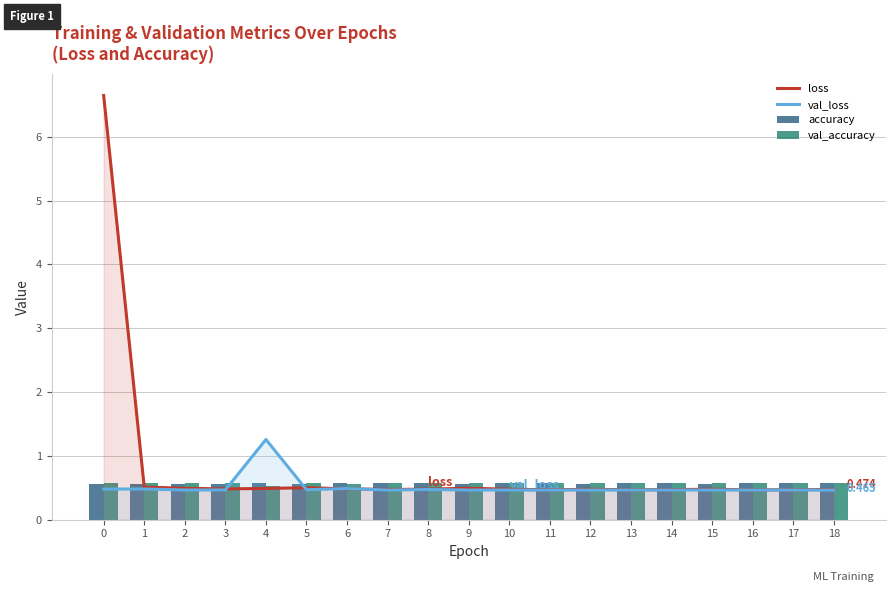

At which label does accuracy reach its peak?

14